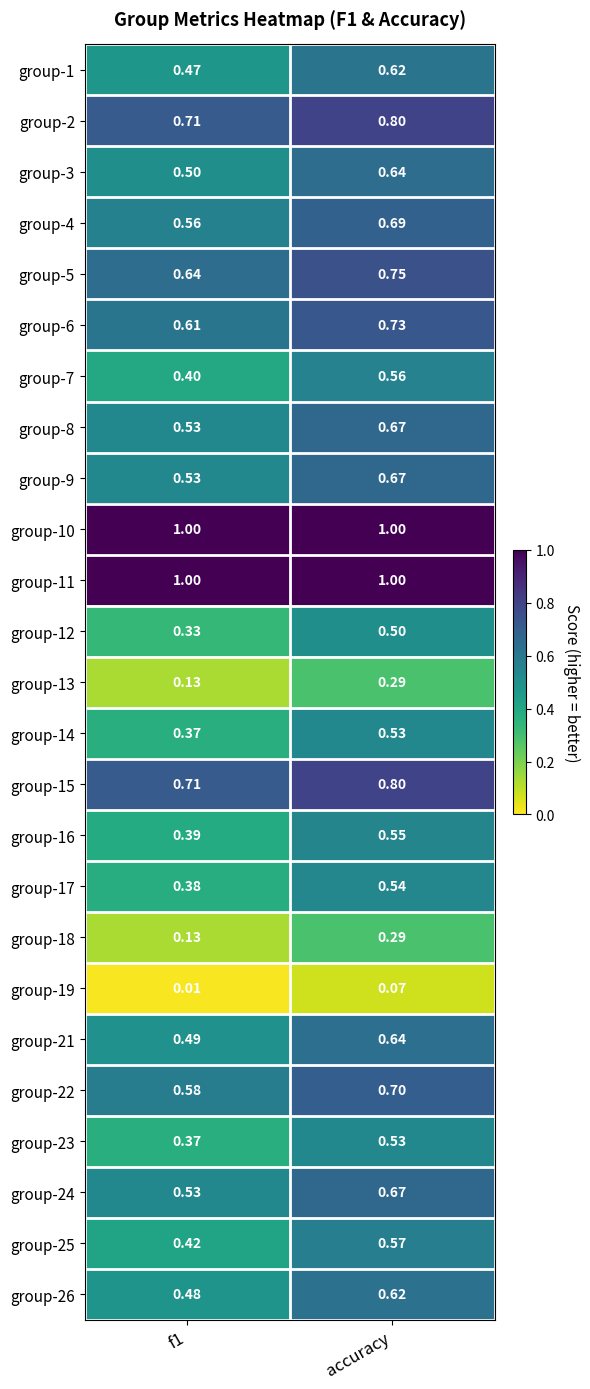

What is the maximum value shown in the chart?

1.0